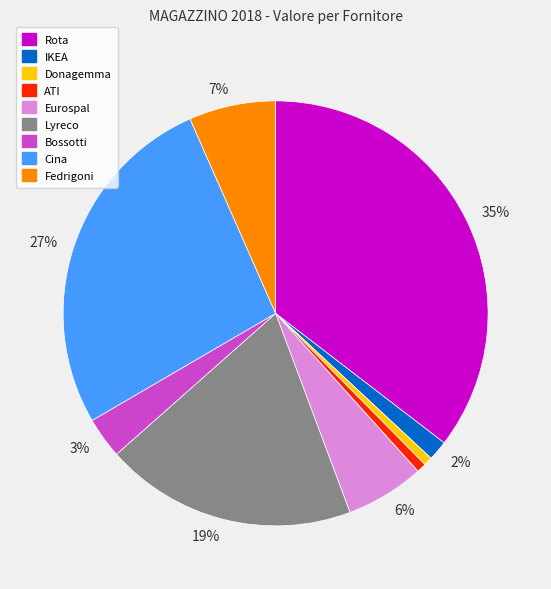

Is there a majority slice in this chart?

No